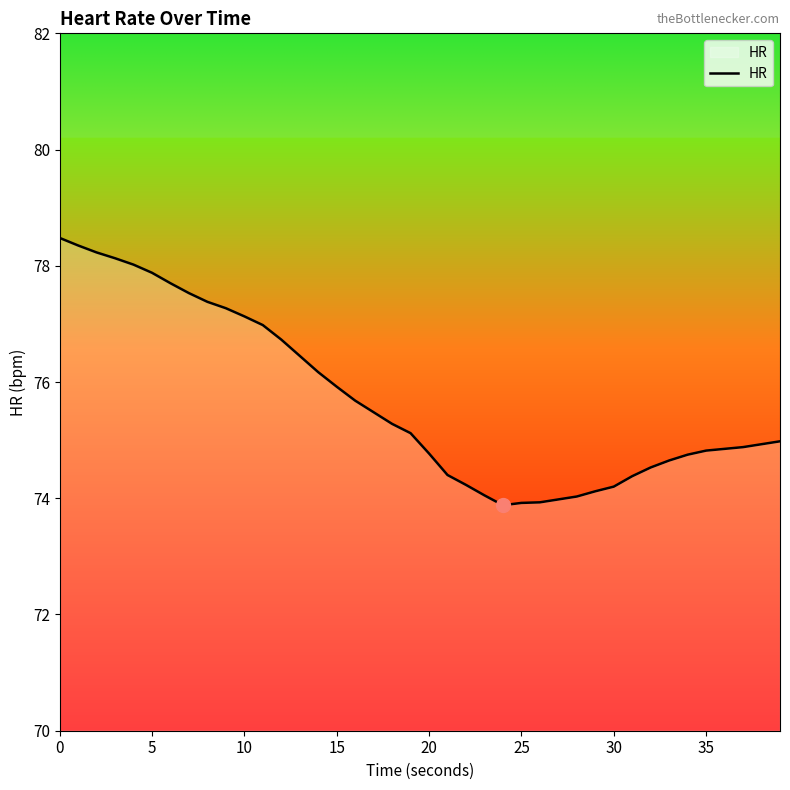

What is the difference between the maximum and minimum values?

4.6